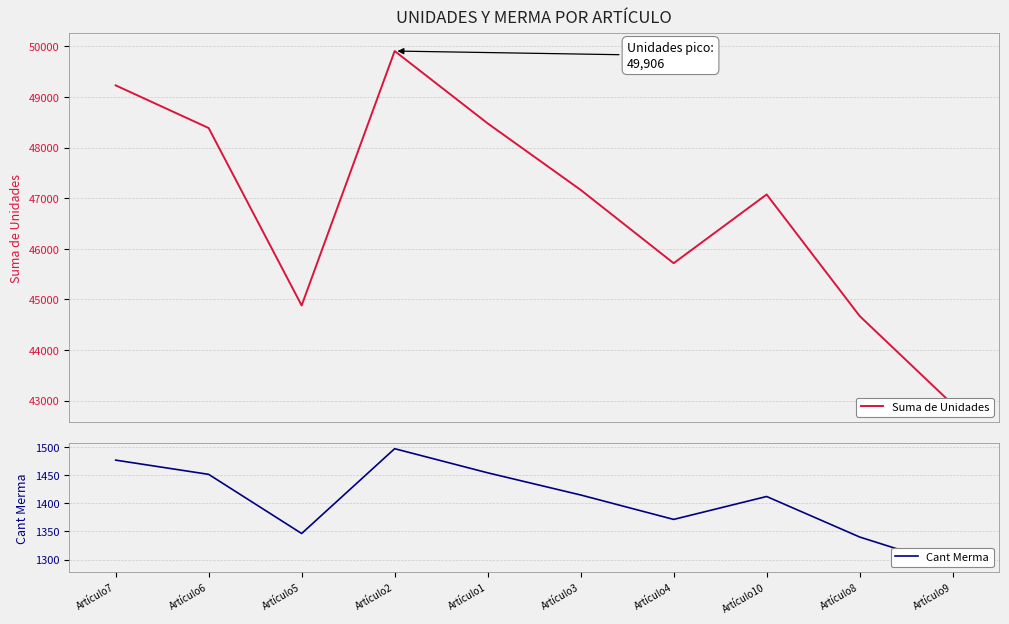

The Suma de Unidades series shows 64947.3 at Artículo4. True or false?

False